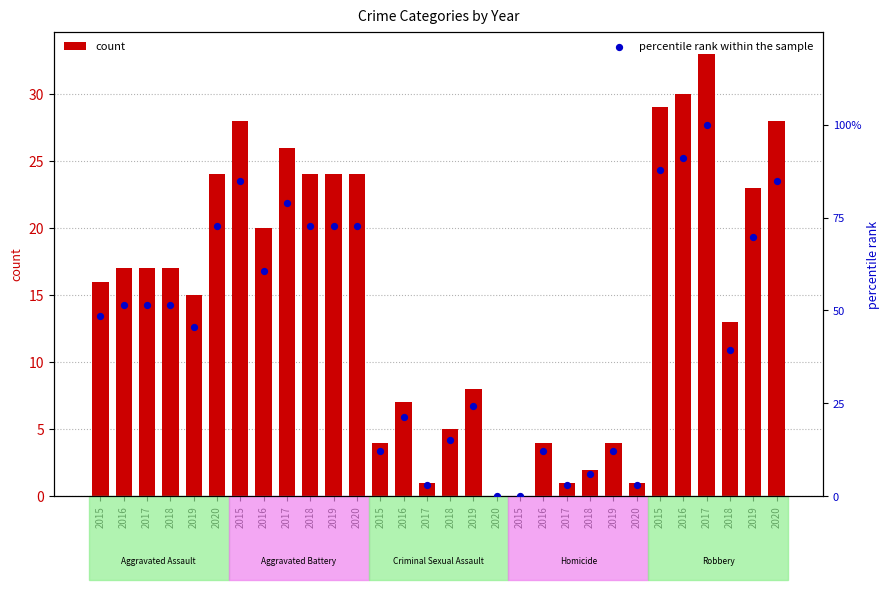

At which category is the sum across all series the highest?

2017